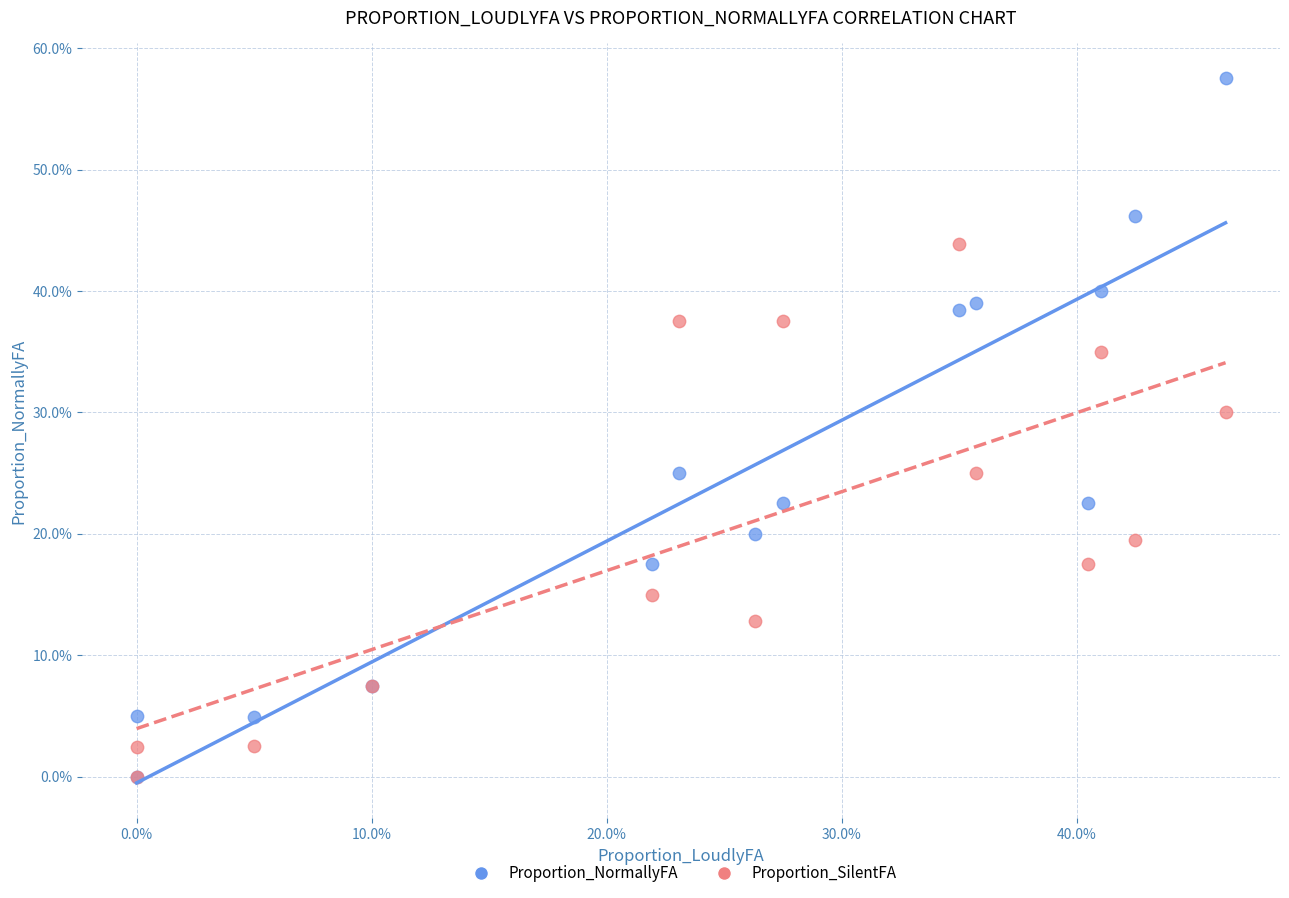

What are all the series names shown in the legend?

Proportion_NormallyFA, Proportion_SilentFA